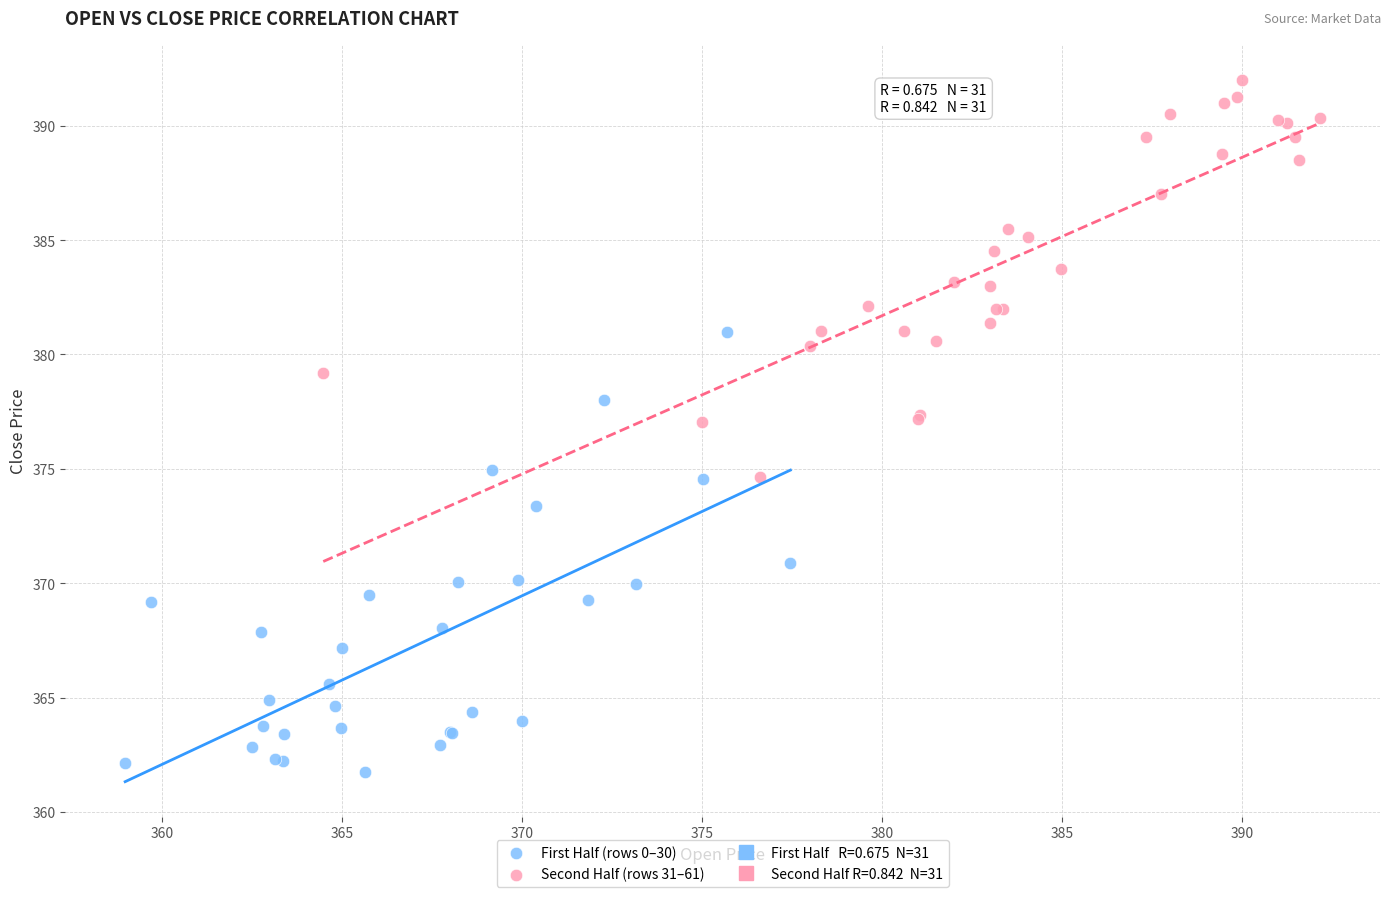

Which series reaches the minimum Y coordinate?

First Half (rows 0–30)